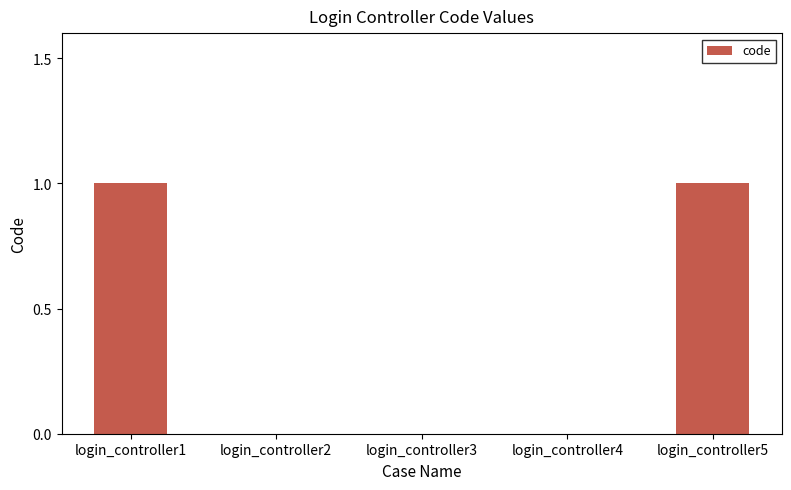

What is the approximate value at login_controller5?

1